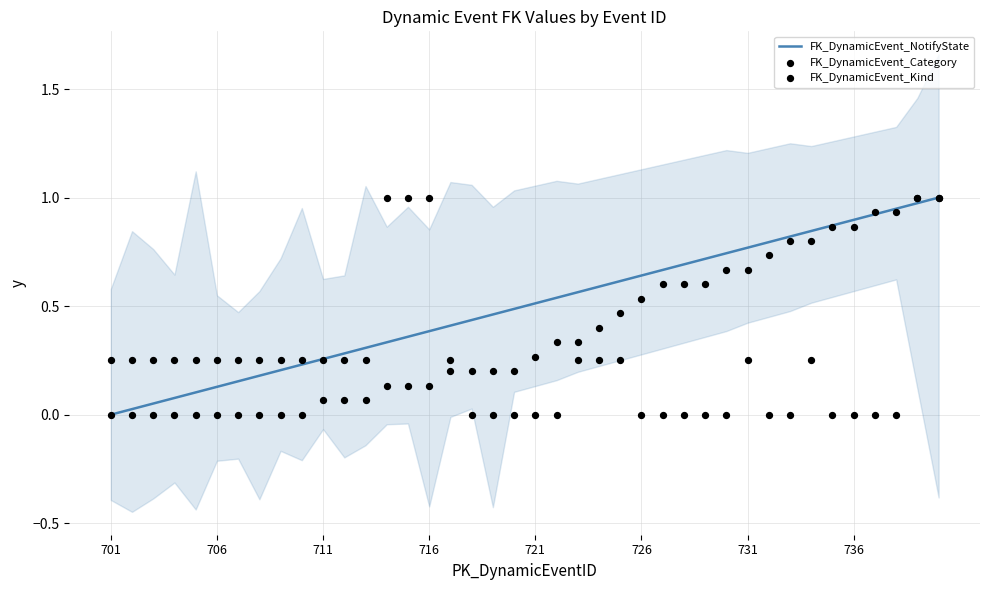

Which series has the largest total across all categories?

FK_DynamicEvent_NotifyState